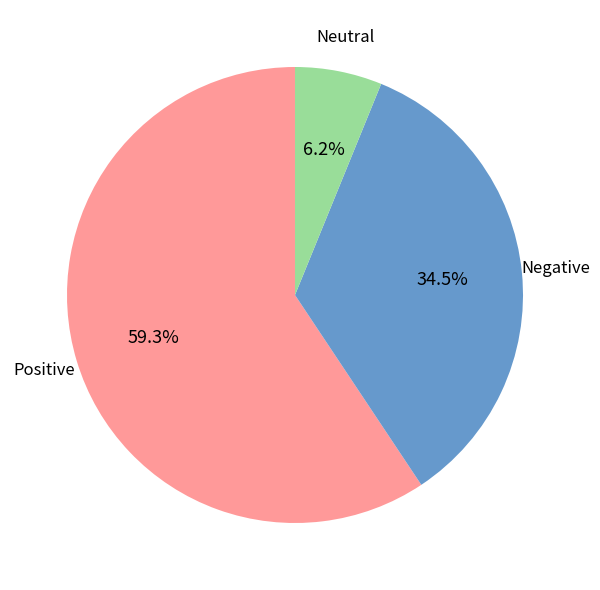

Rank the categories by value from highest to lowest.

Positive, Negative, Neutral